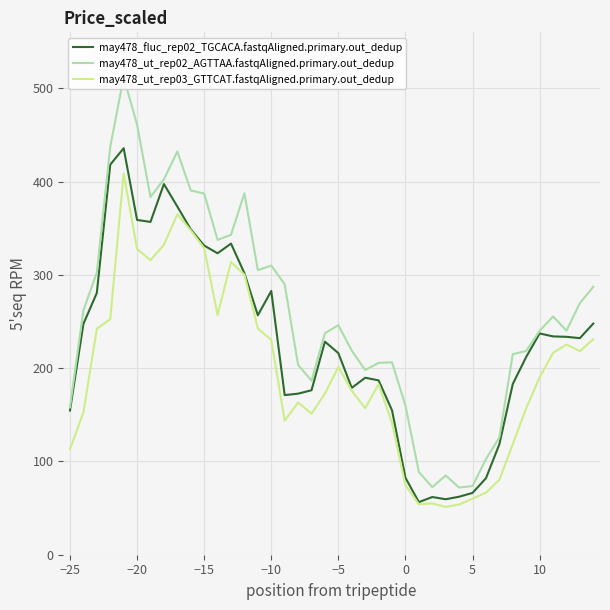

Which series has the largest total across all categories?

may478_ut_rep02_AGTTAA.fastqAligned.primary.out_dedup